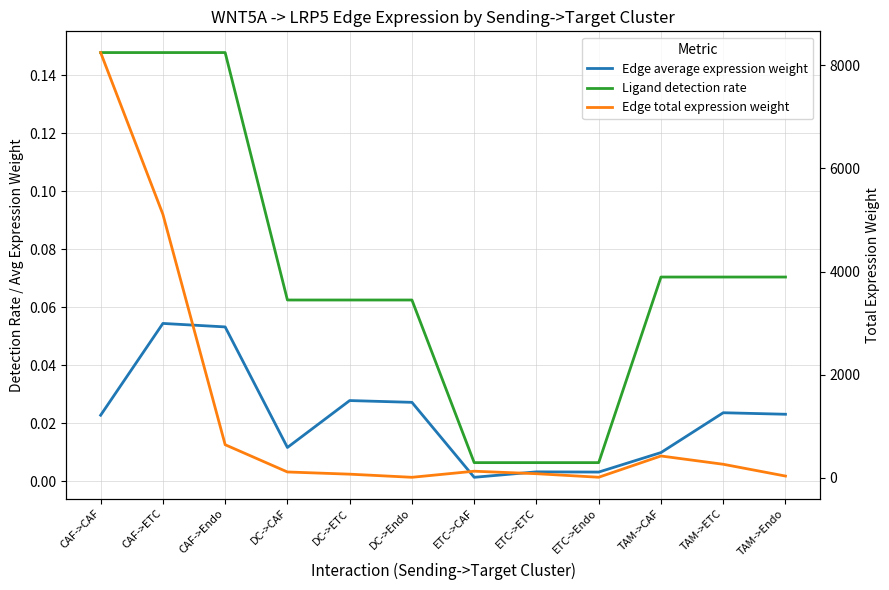

What position from the left is TAM->CAF?

10